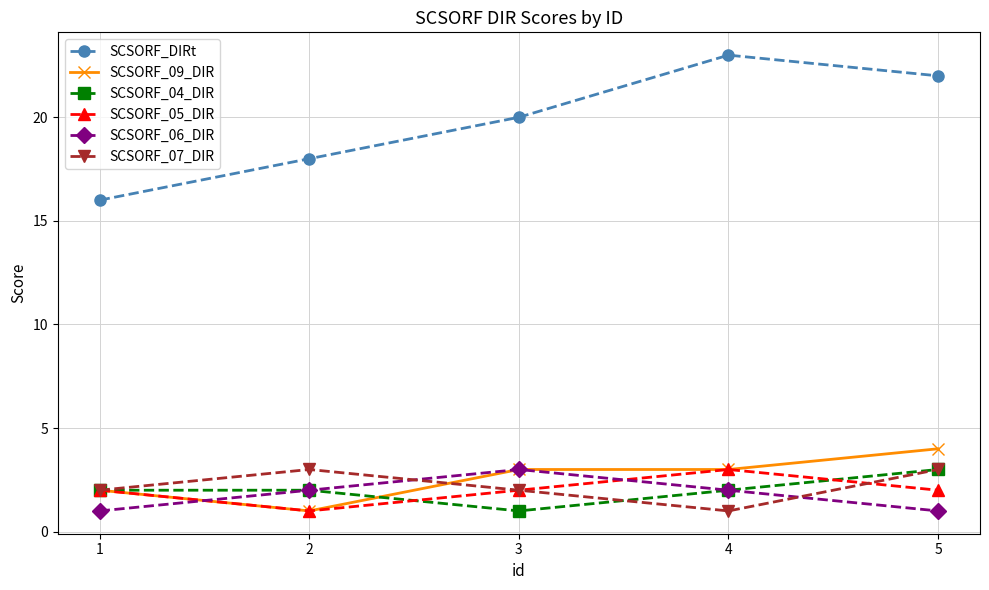

How many SCSORF_04_DIR values are between 2 and 3?

4